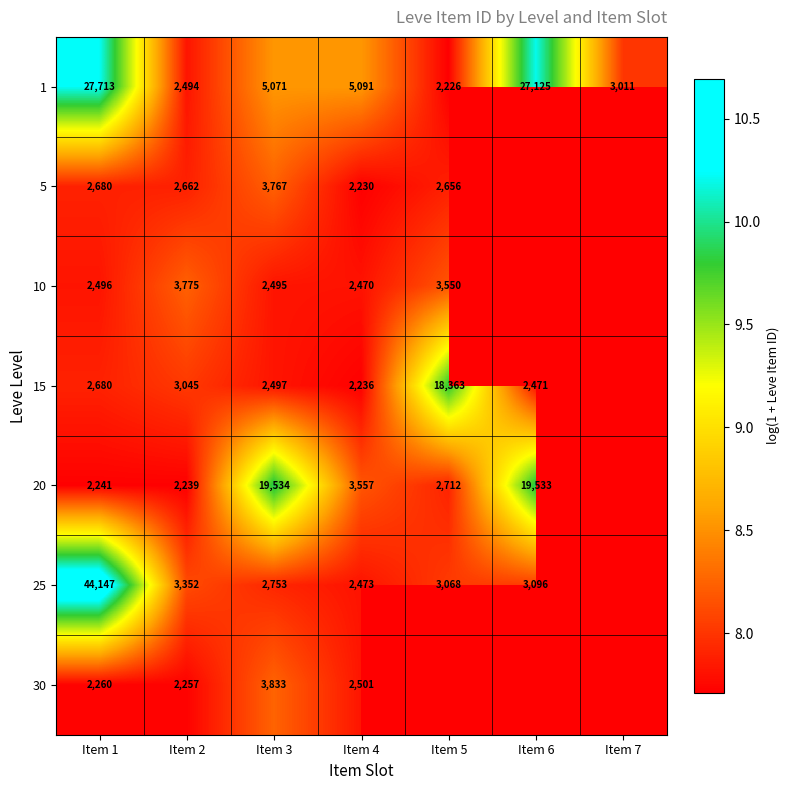

What is the difference between the highest and lowest values at Item 4?

2861.0